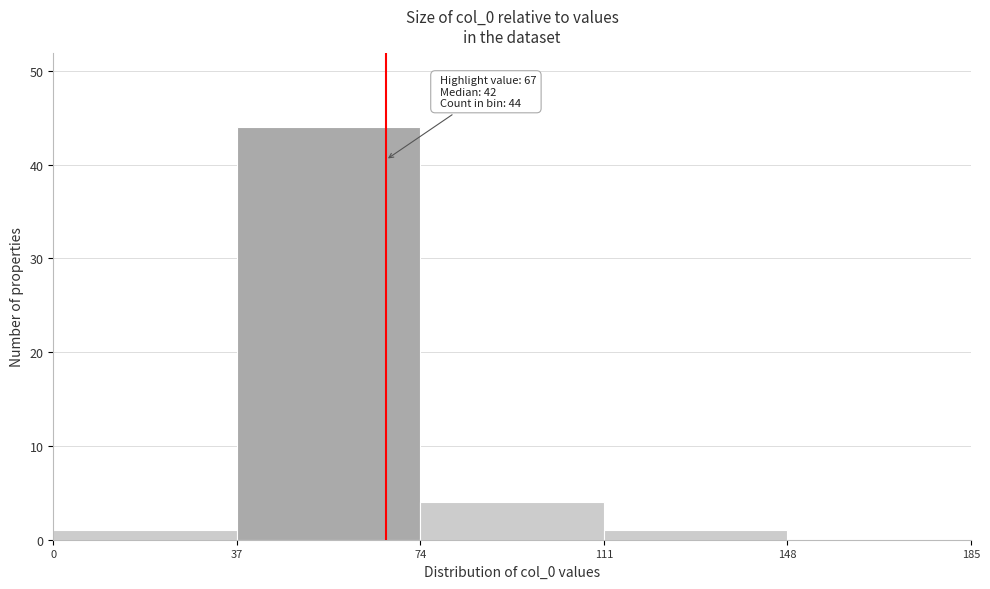

Over which range of the x-axis is the bar tallest?

37 to 74